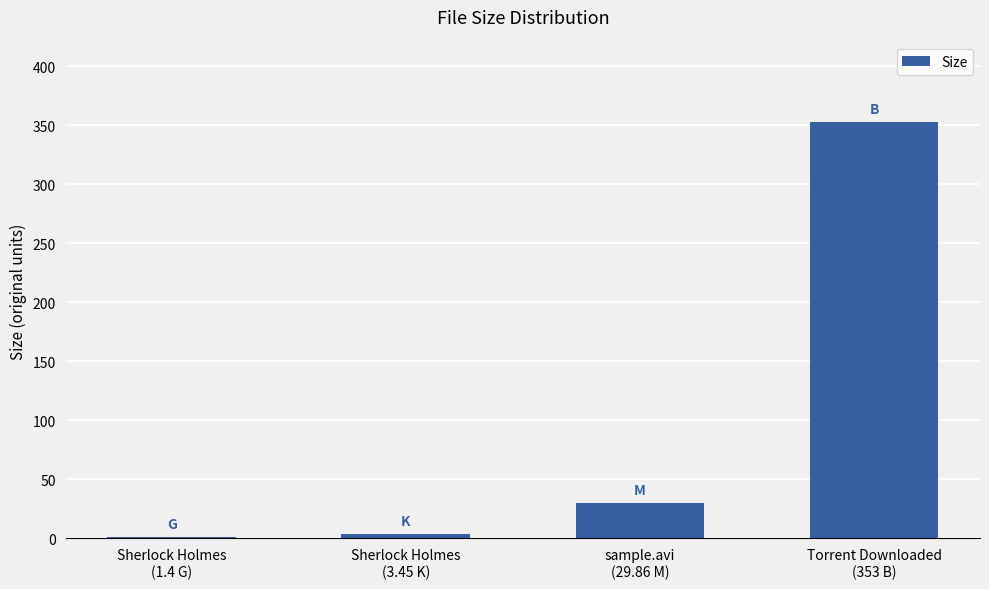

Reading left to right, list all the values displayed in this chart.

Sherlock Holmes
(1.4 G)=1.4	Sherlock Holmes
(3.45 K)=3.5	sample.avi
(29.86 M)=29.9	Torrent Downloaded
(353 B)=353.0